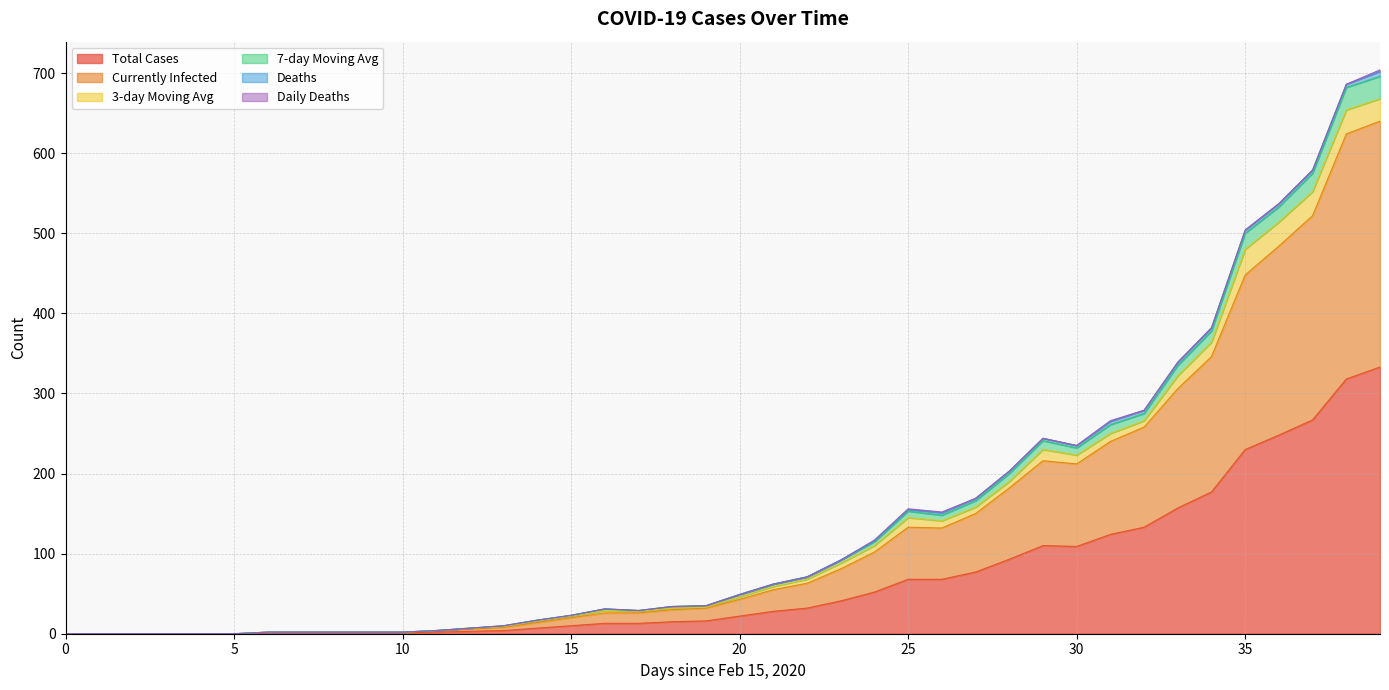

Which category has the highest value across all series?

39